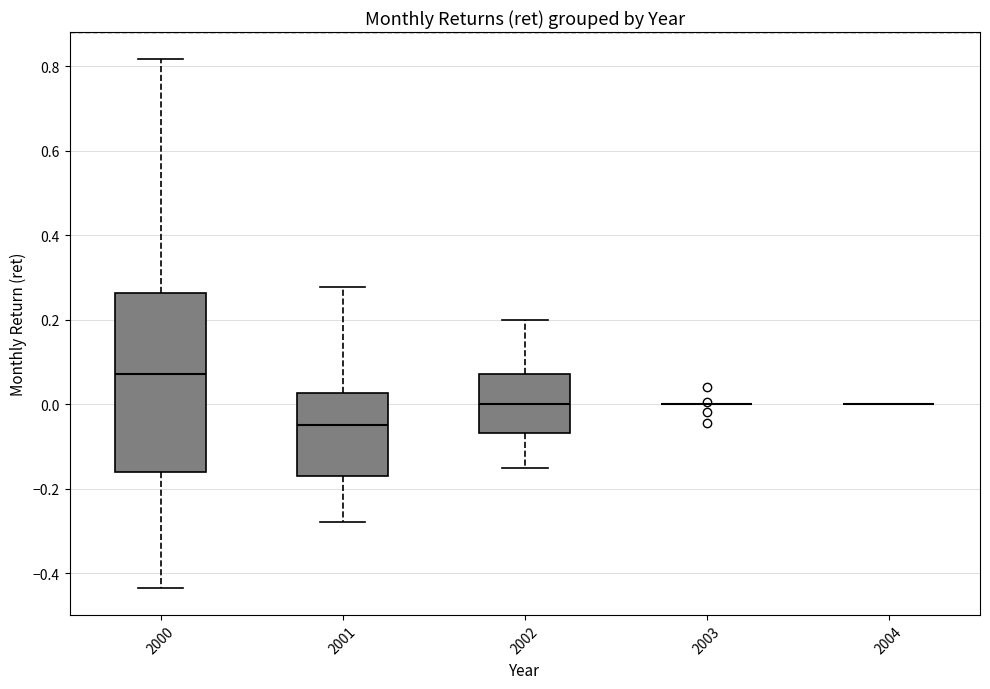

Which box is the tallest, from its lower edge to its upper edge?

2000